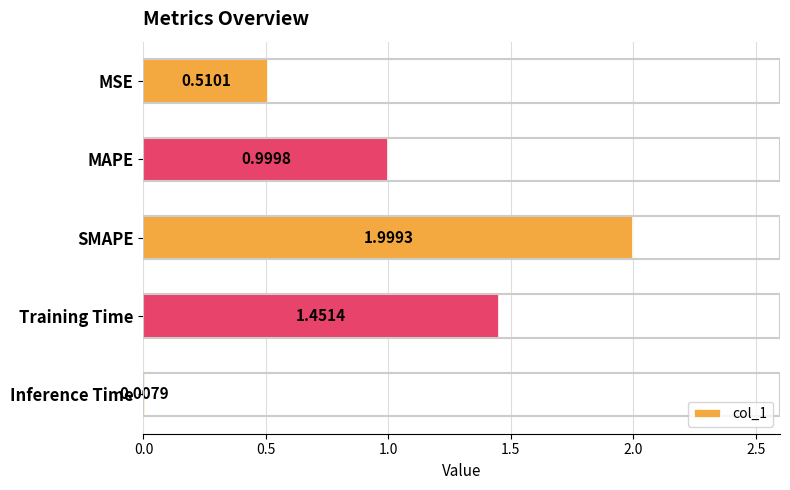

Does the chart contain stacked bars?

No